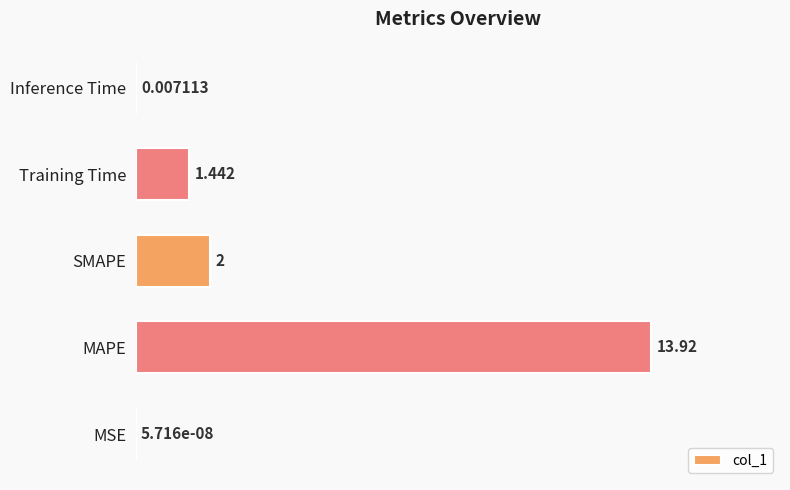

Which has a higher value, SMAPE or Training Time?

SMAPE